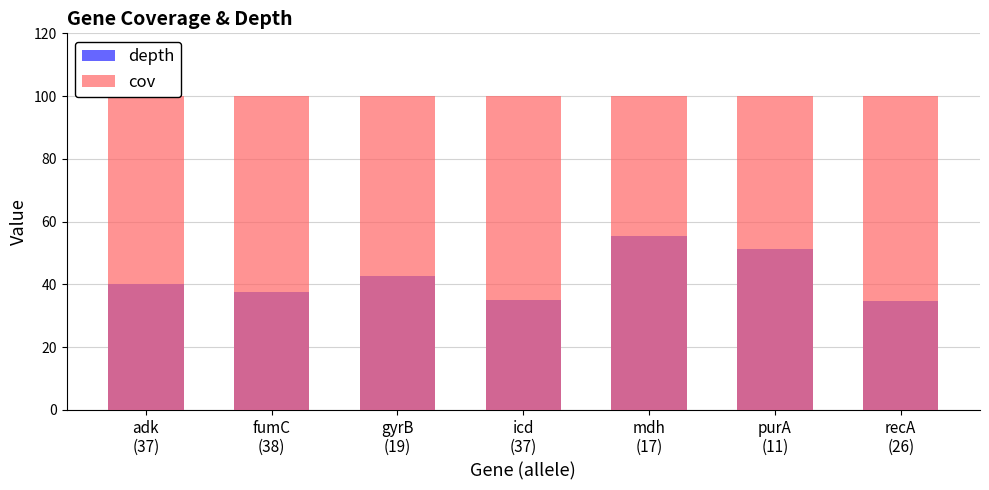

Reading right to left, transcribe all the data shown in this chart.

depth: 34.6	51.4	55.3	35.0	42.8	37.6	40.1
cov: 100.0	100.0	100.0	100.0	100.0	100.0	100.0